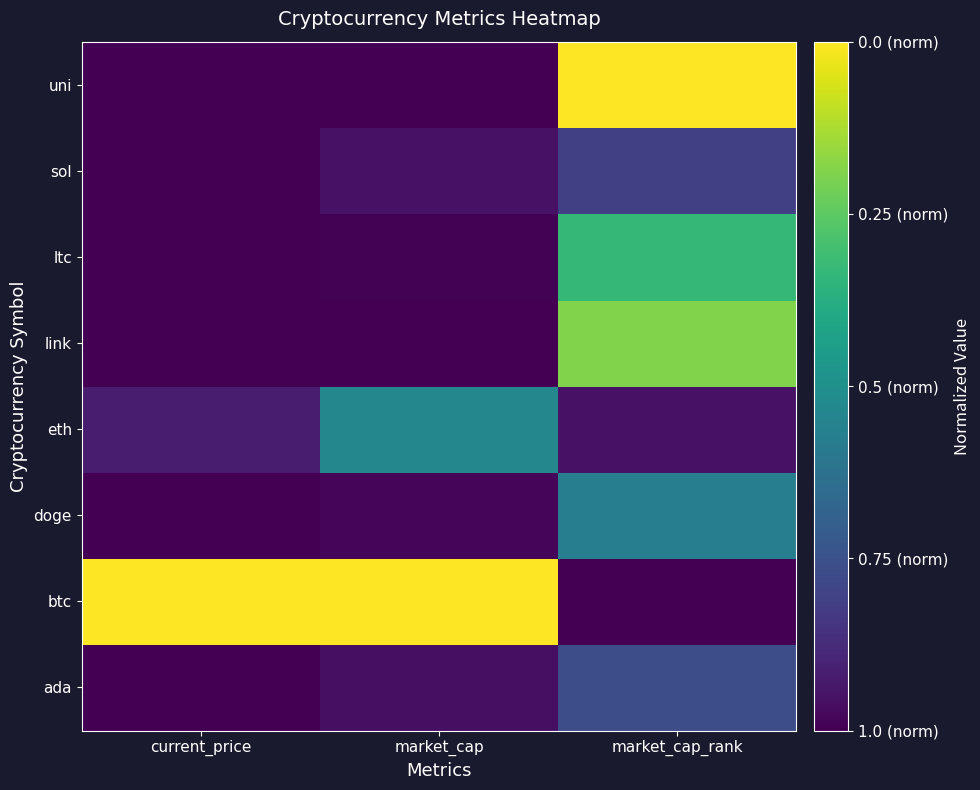

How many categories are shown in the chart?

3